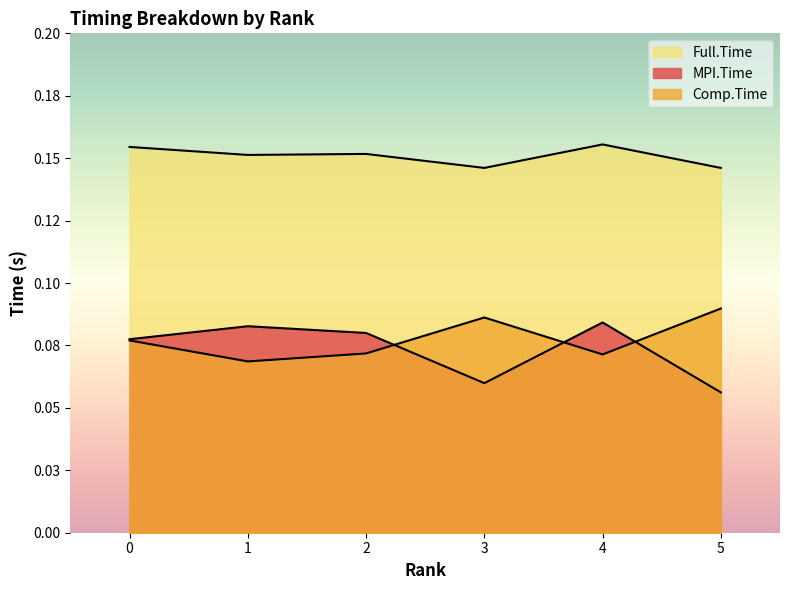

True or false: Full.Time has more than 1 interior local peaks.

True